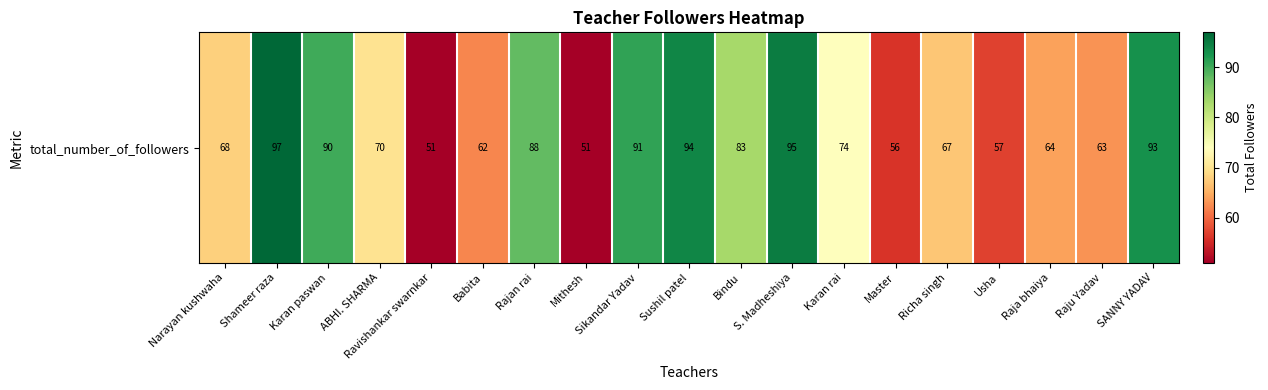

How many categories are shown in the chart?

19